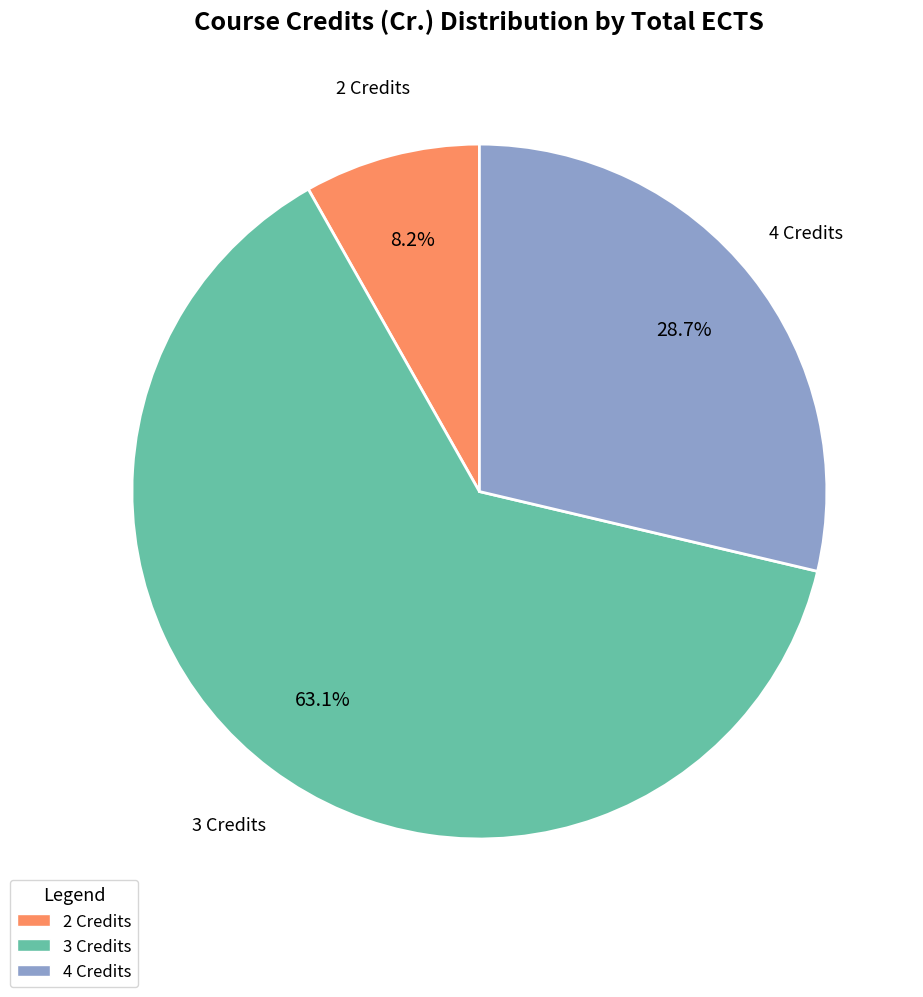

To the nearest percent, what is the average slice percentage?

33%